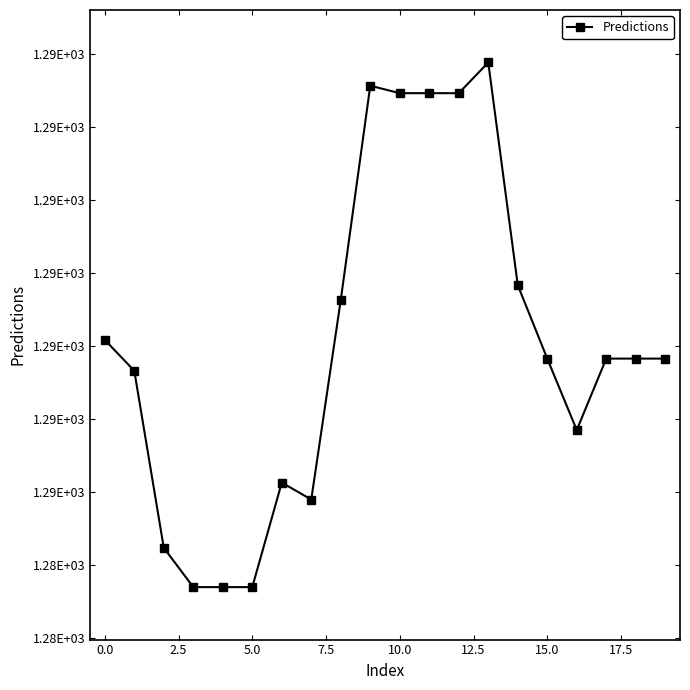

Is this an area chart (filled region under the line)?

No